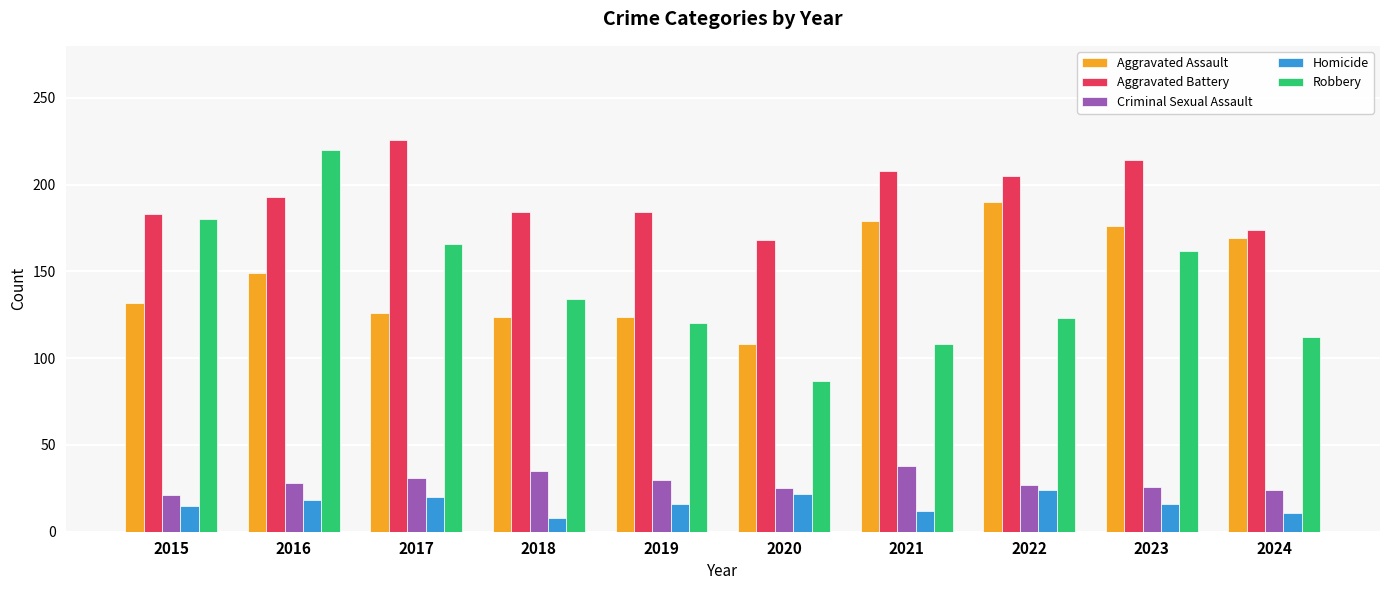

What is the difference between the Homicide values at 2023 and 2020?

6